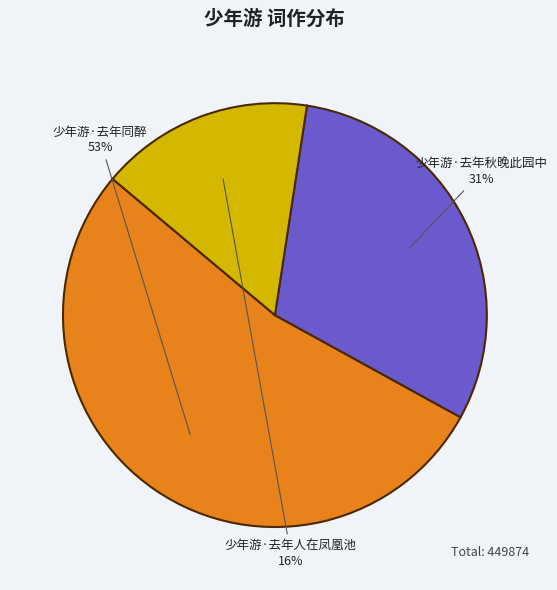

Count the number of slices in the pie.

3